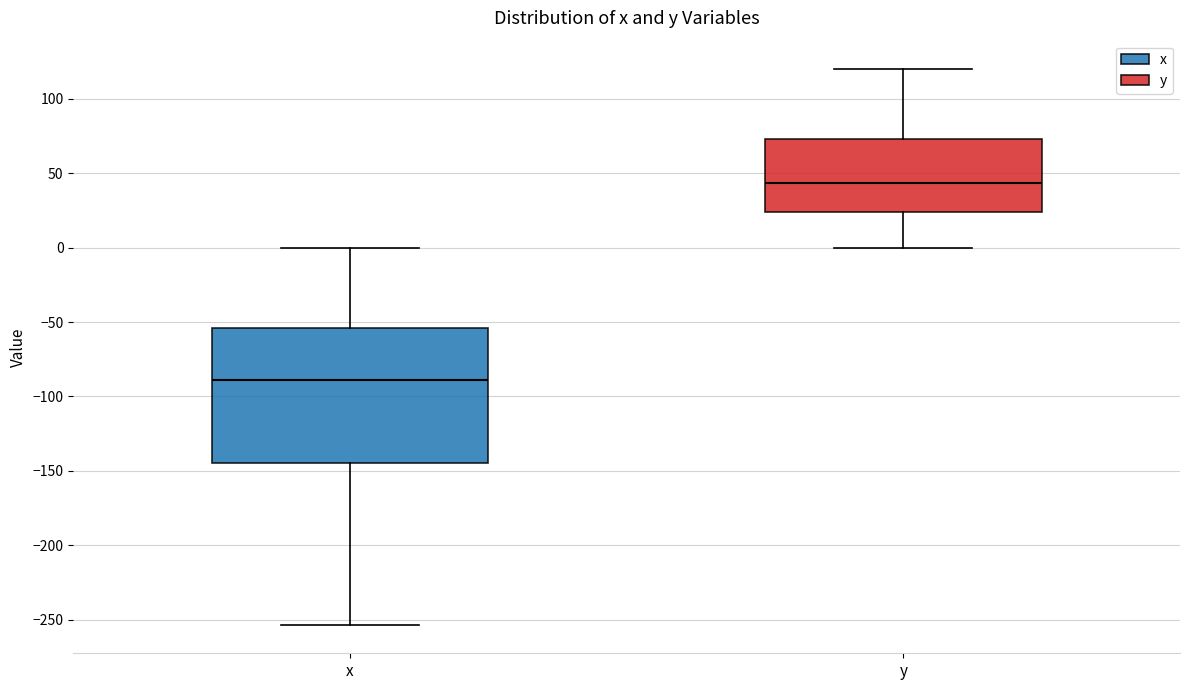

Reading left to right, read every box against the y-axis: the position of its median line, the range the box covers, and the ends of its whiskers. The values are not printed on the chart, so give them approximately, as read against the axis.

x: median -90, box -145 to -55, whiskers -255 to 0
y: median 45, box 25 to 75, whiskers 0 to 120